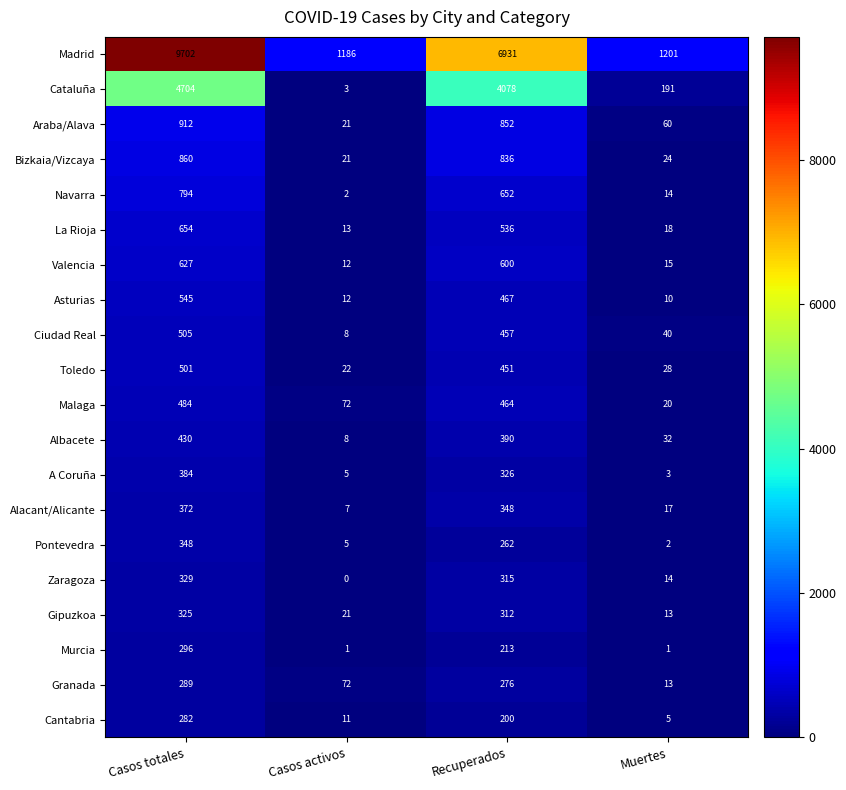

At which label is La Rioja closest to 333?

Recuperados